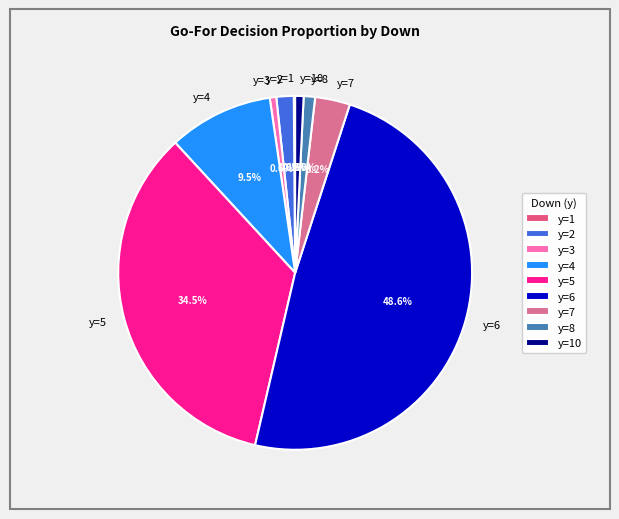

Combined, do y=8 and y=2 account for over 50%?

No